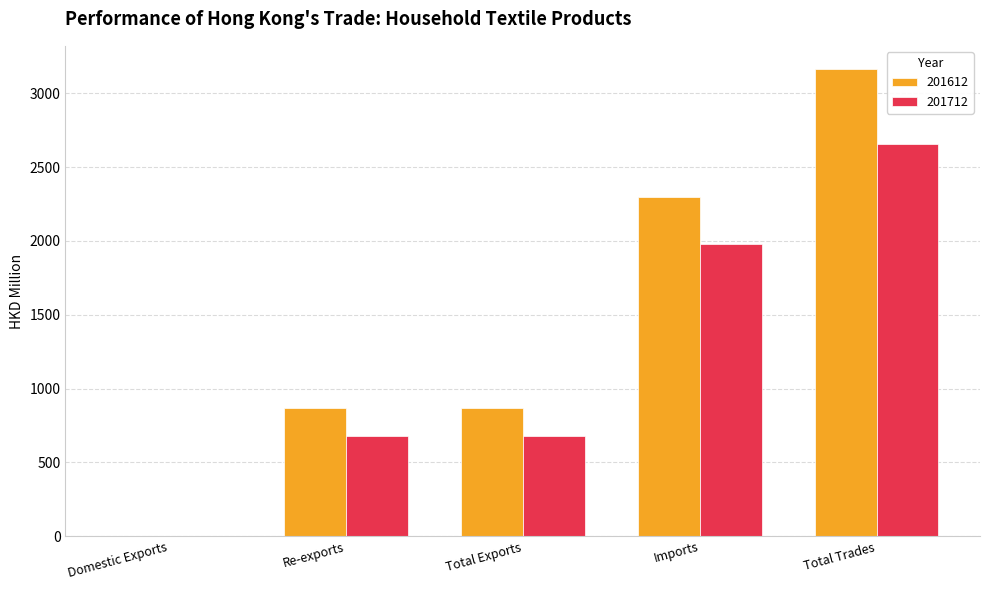

At which category is the sum across all series the highest?

Total Trades